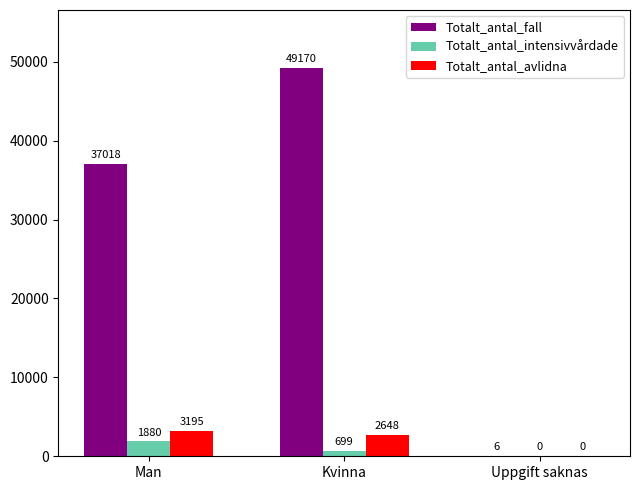

What is the sum of all Totalt_antal_fall values?

86194